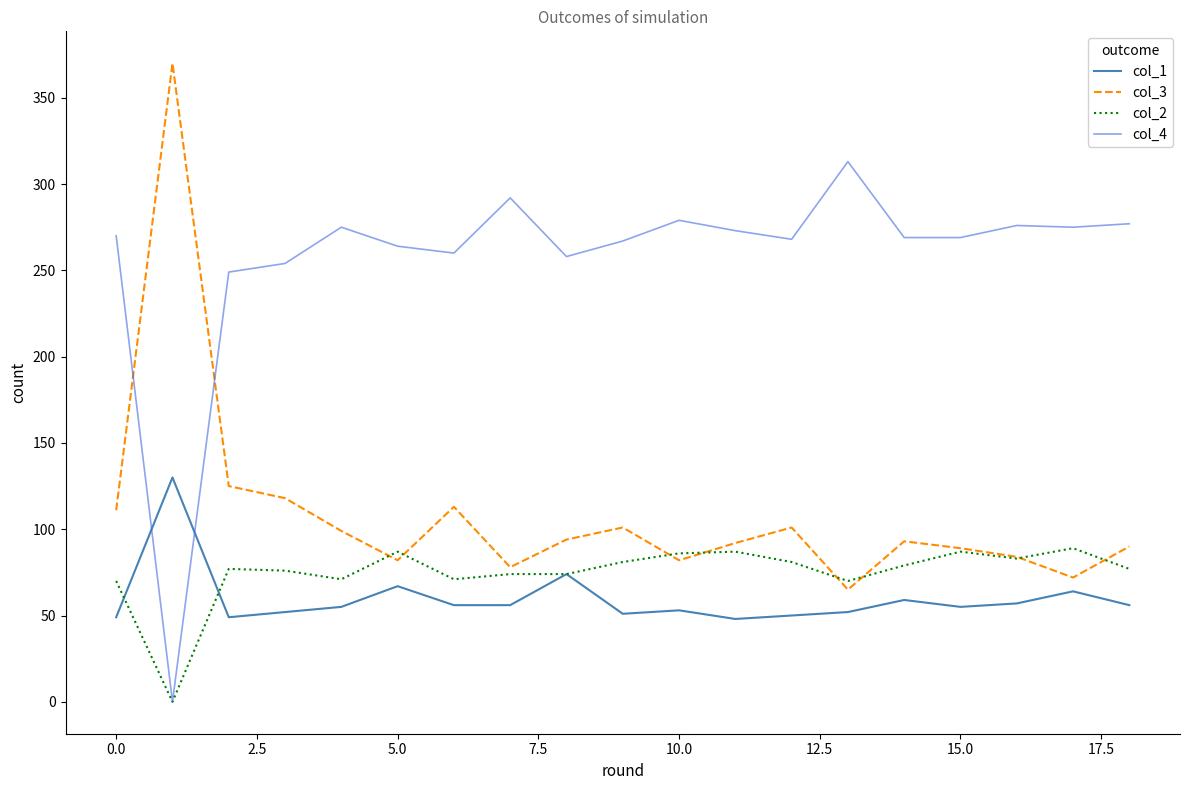

True or false: col_4 and col_3 intersect in this chart.

True